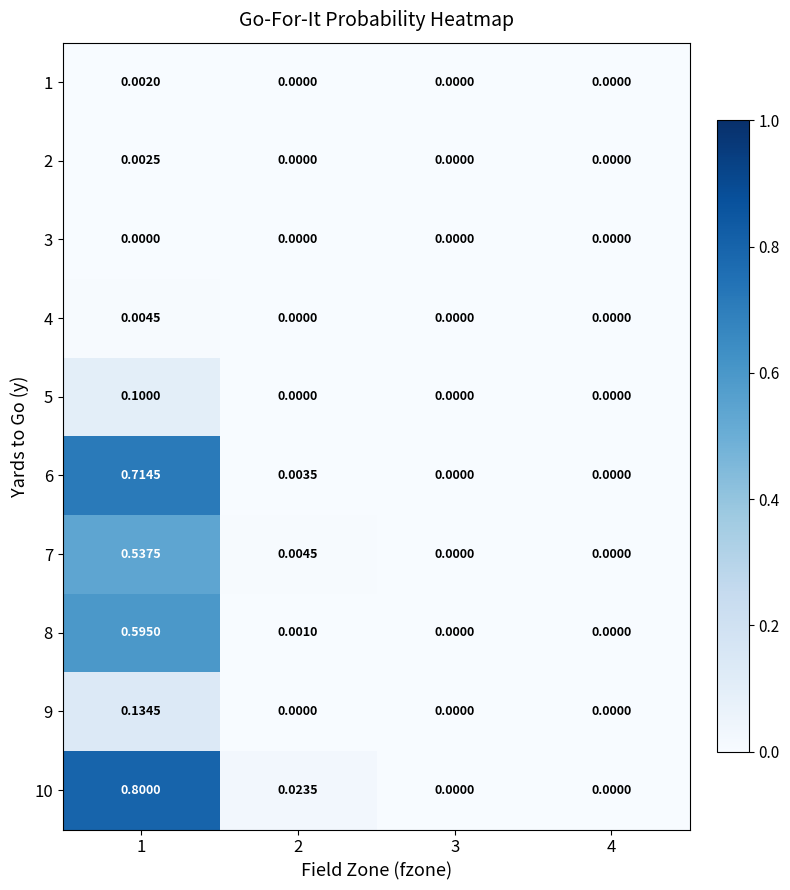

Is the value of 10 at 2 greater than the value of 8 at 4?

Yes